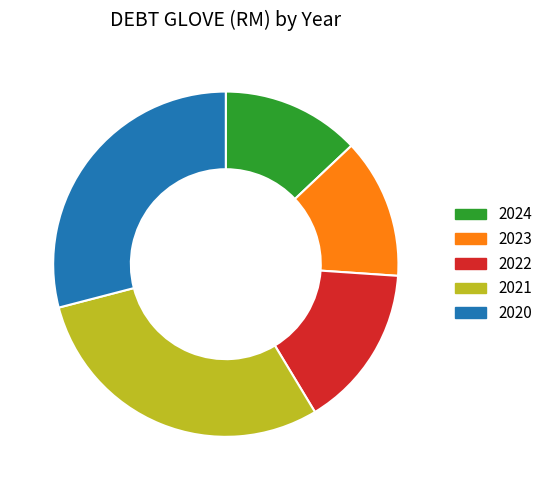

Do 2024 and 2020 together represent more than half of the pie?

No